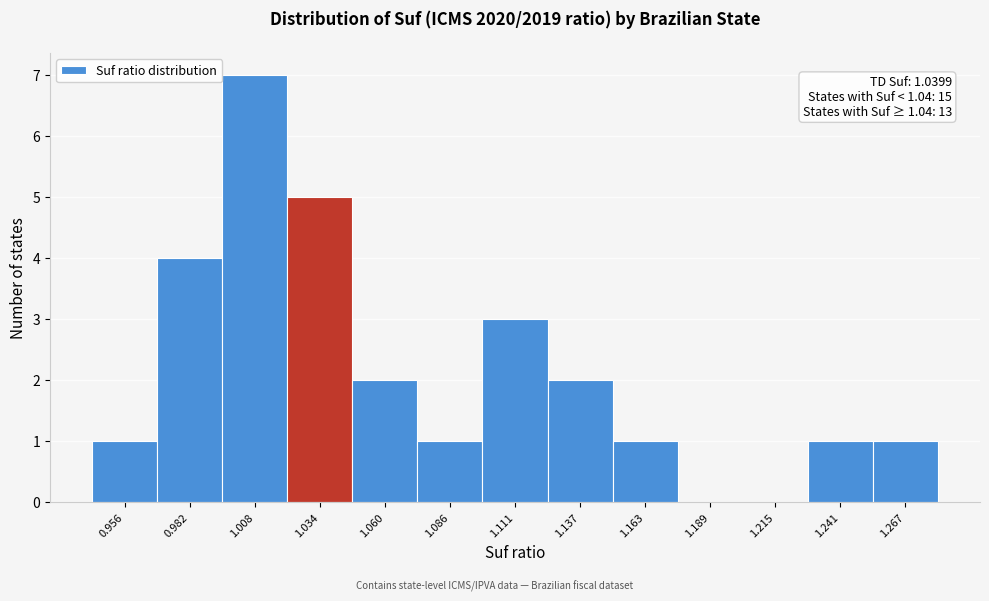

Over which range of the x-axis is the bar tallest?

0.995 to 1.020